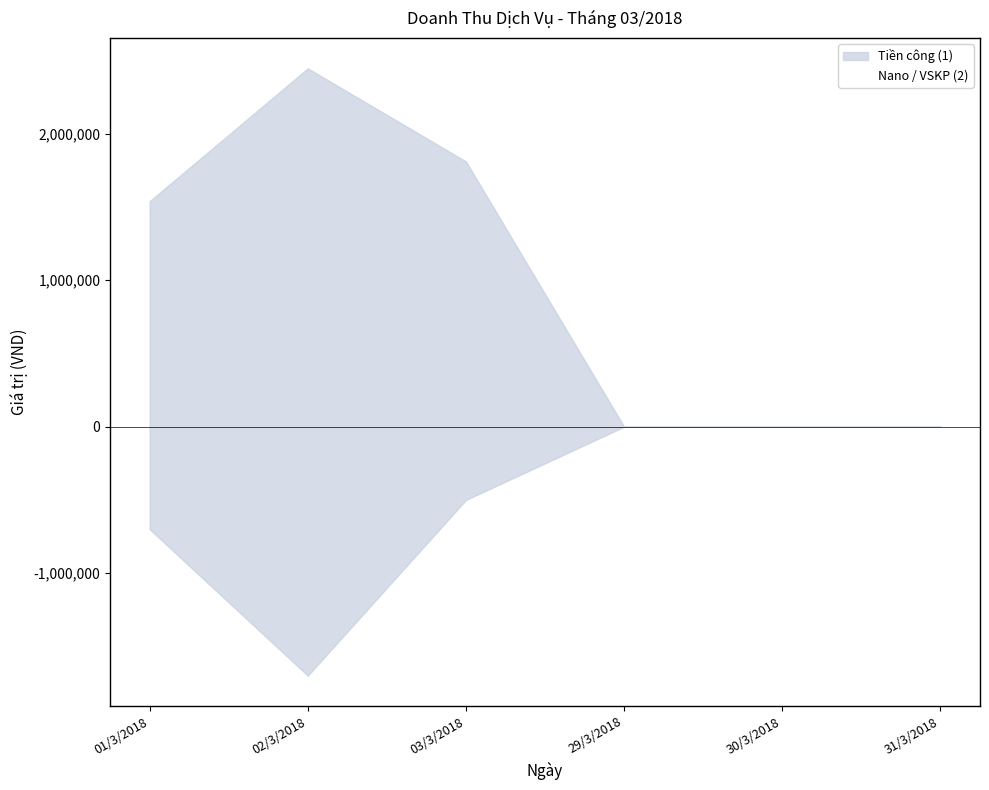

Rank the series at 03/3/2018 from highest to lowest value.

Tiền công (1), Nano / VSKP (2)